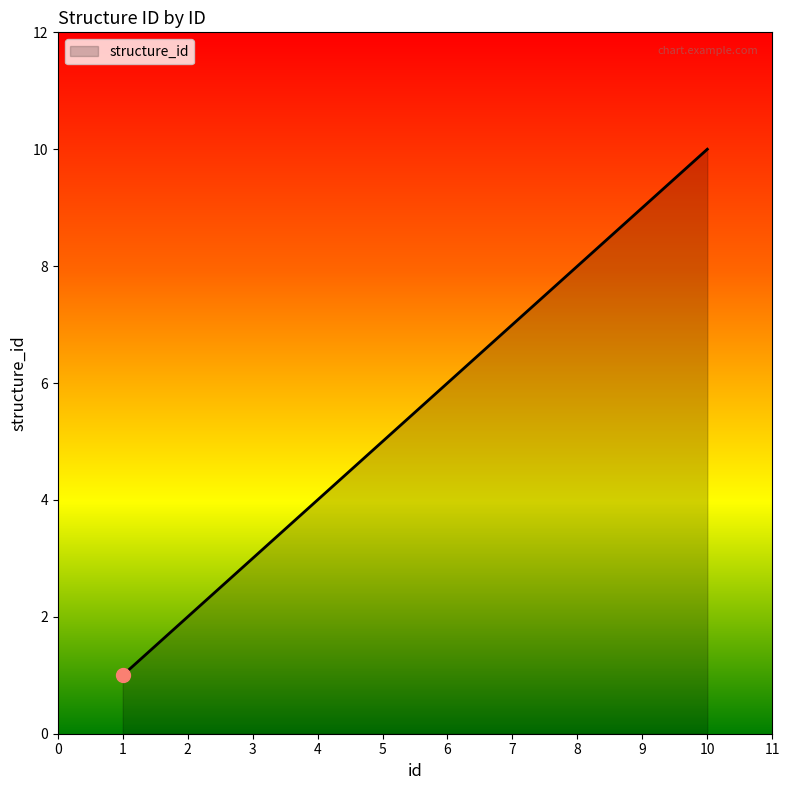

How many values are between 3 and 8?

6